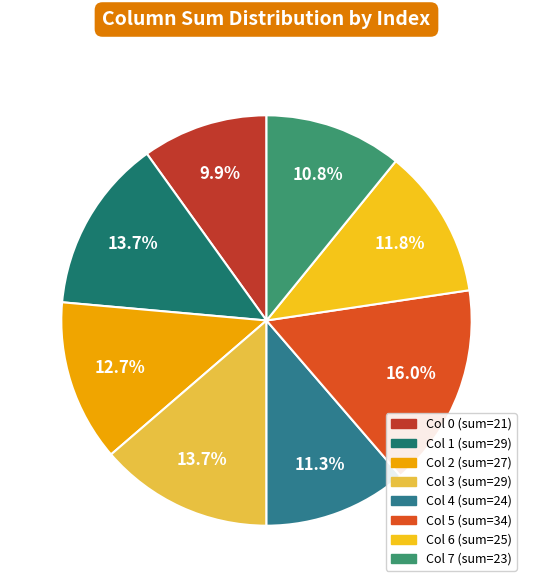

What percentage is the Col 2 slice, to the nearest percent?

13%